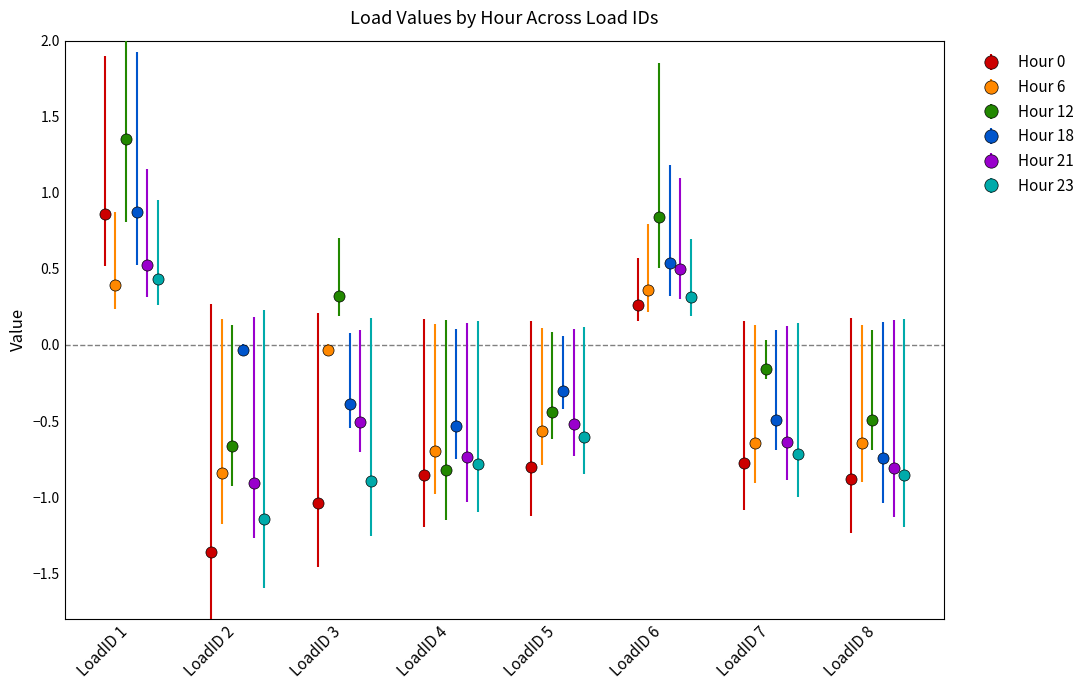

True or false: Hour 0 has more than 2 interior local peaks.

False